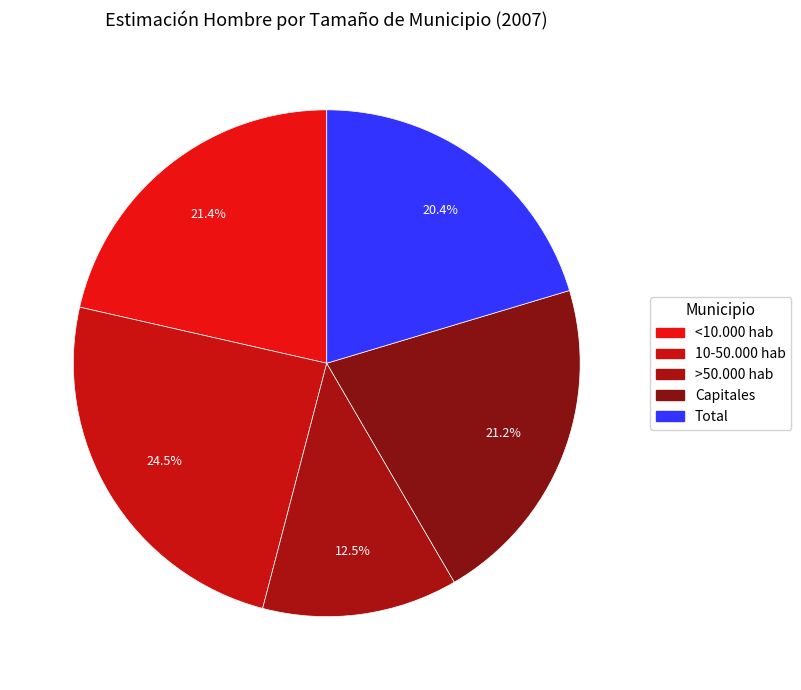

Count the number of slices in the pie.

5